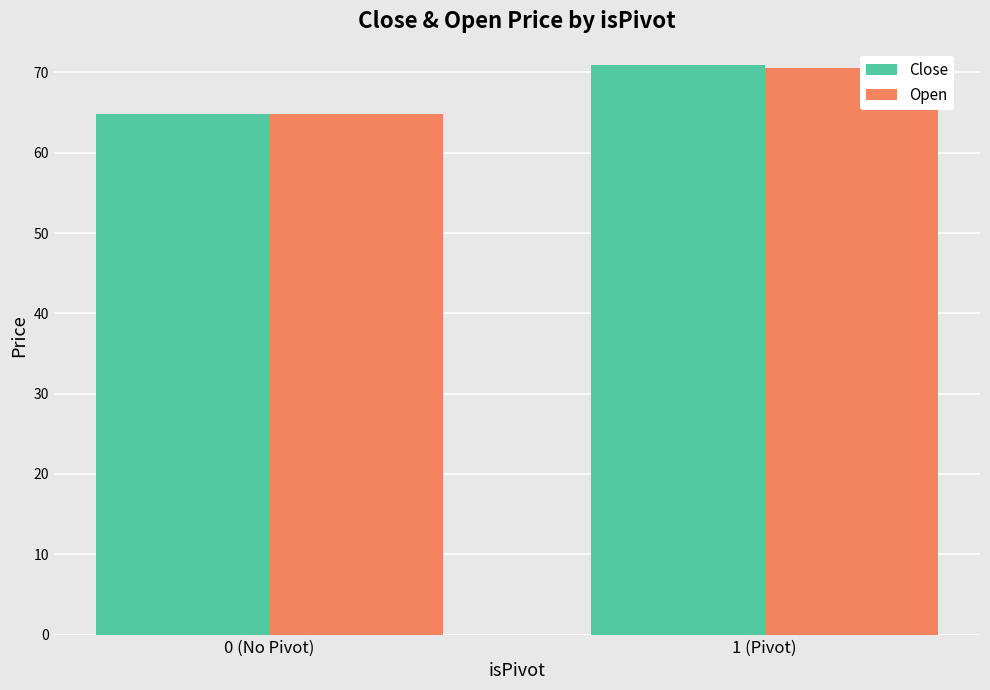

Reading left to right, list all the values displayed in this chart.

Close: 64.8	70.9
Open: 64.8	70.5